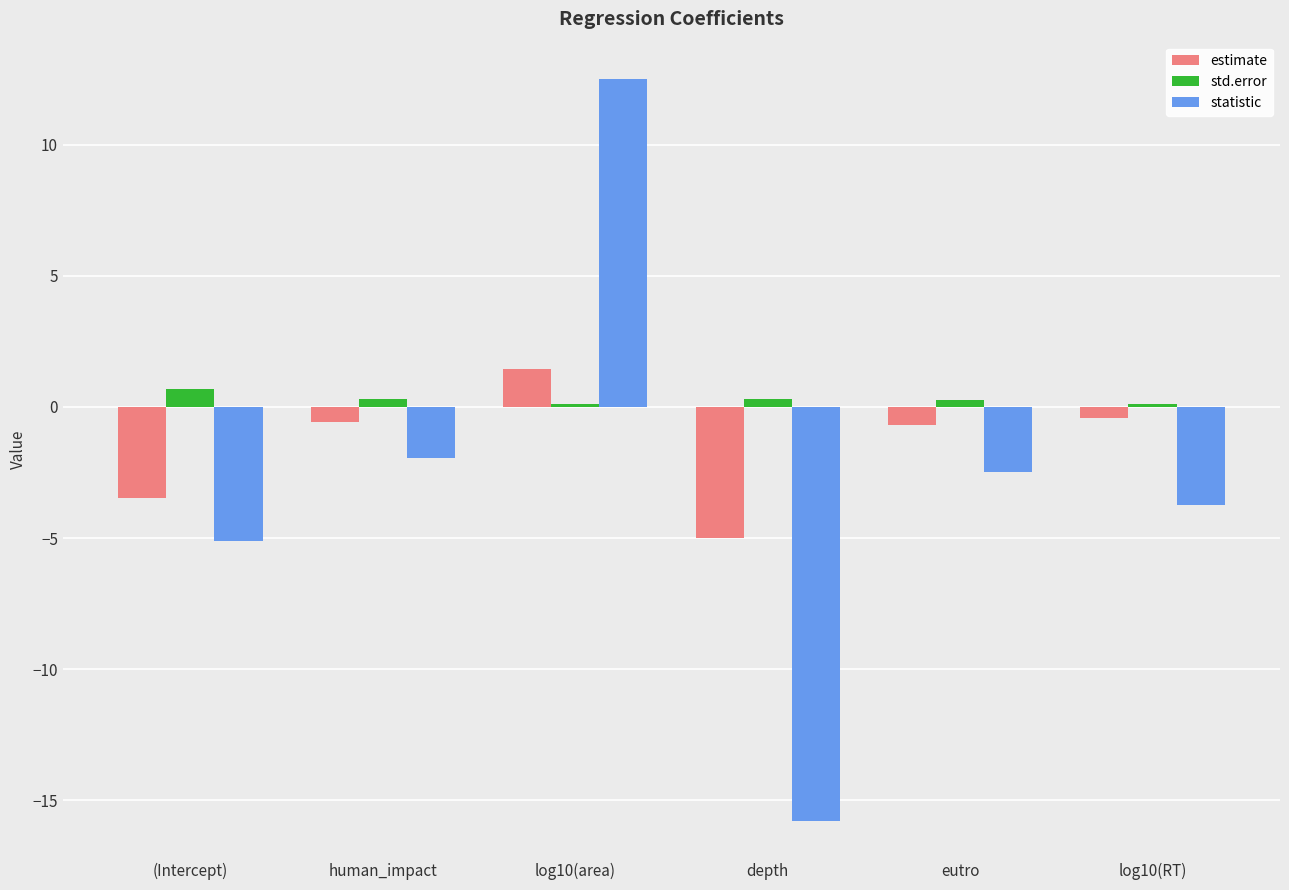

At how many categories does at least one series exceed 10?

1